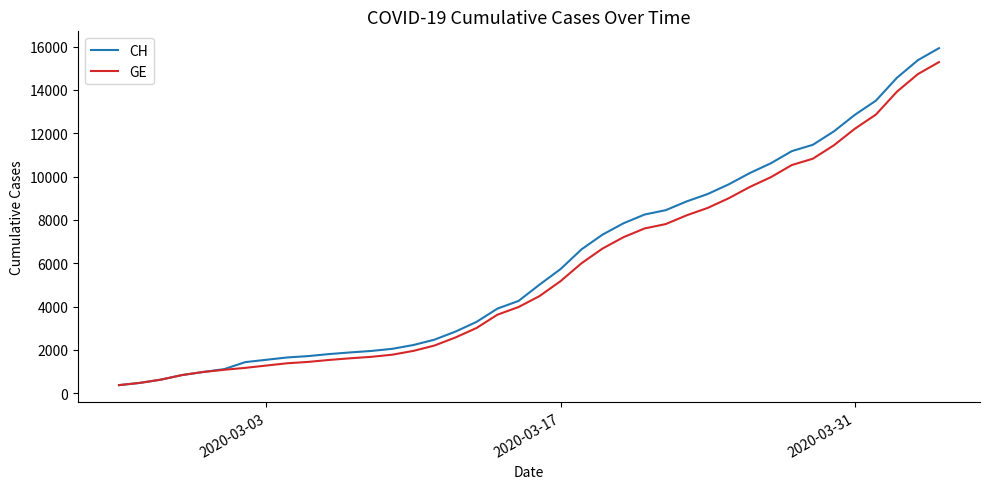

What is the minimum value shown in the chart?

375